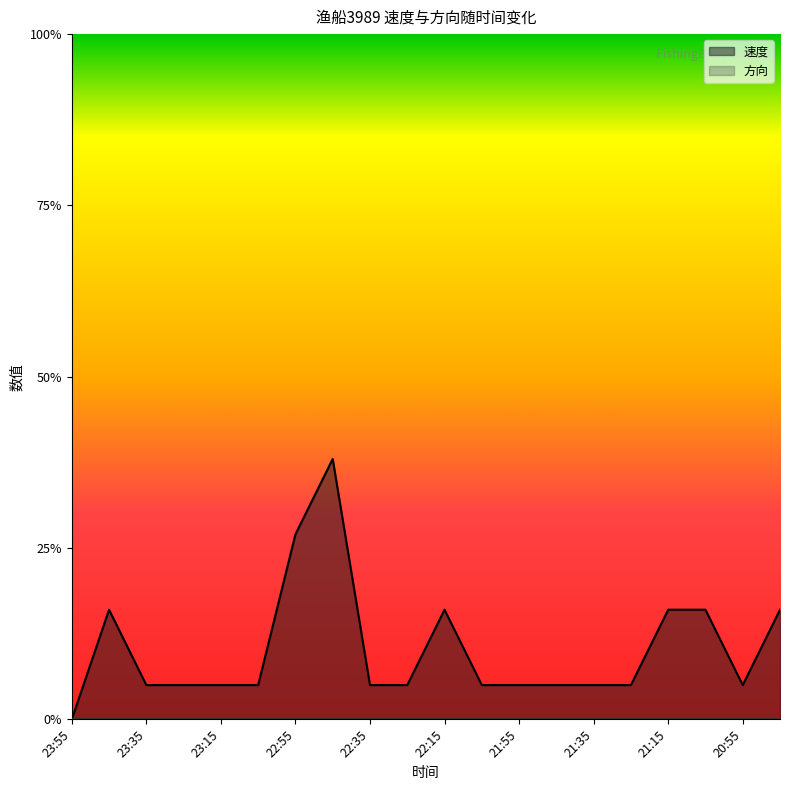

What is the change in value from 22:45 to 22:15?

-0.2